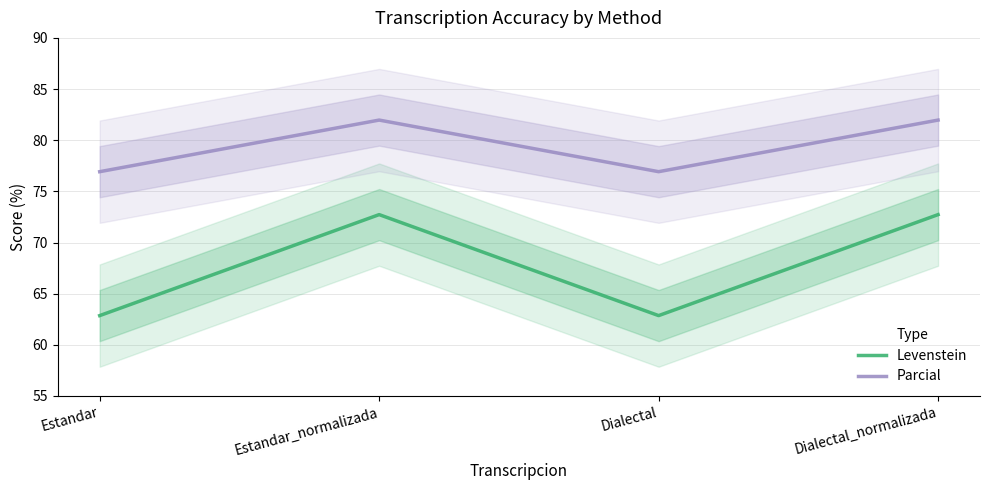

True or false: Levenstein and Parcial cross at least once.

False